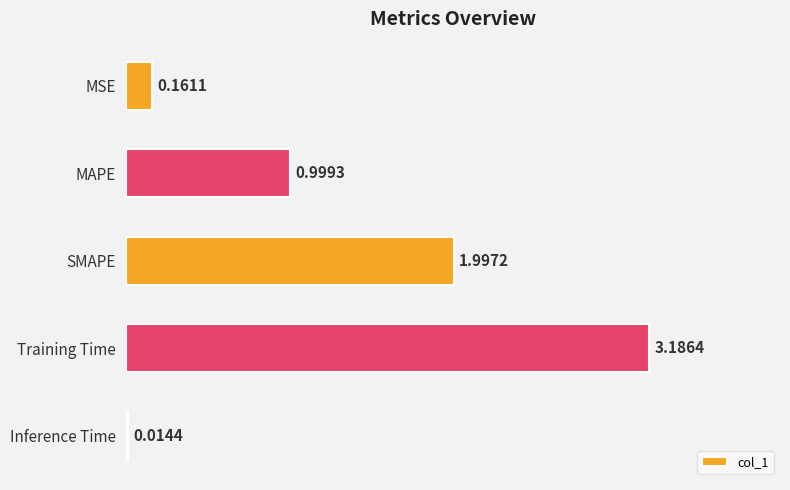

Rank the categories by value from highest to lowest.

Training Time, SMAPE, MAPE, MSE, Inference Time